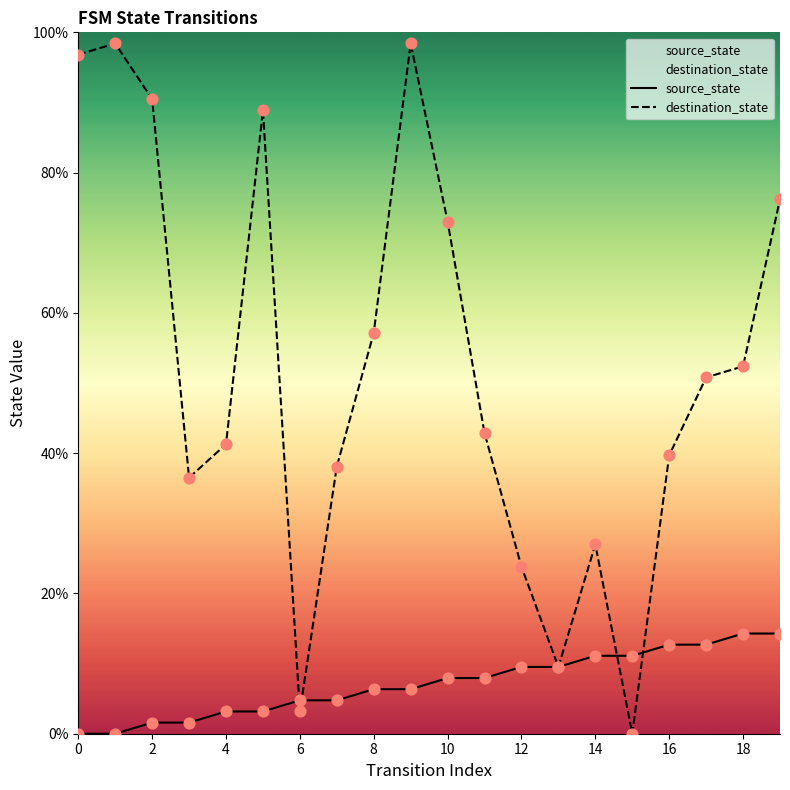

Which series reaches the minimum Y coordinate?

source_state